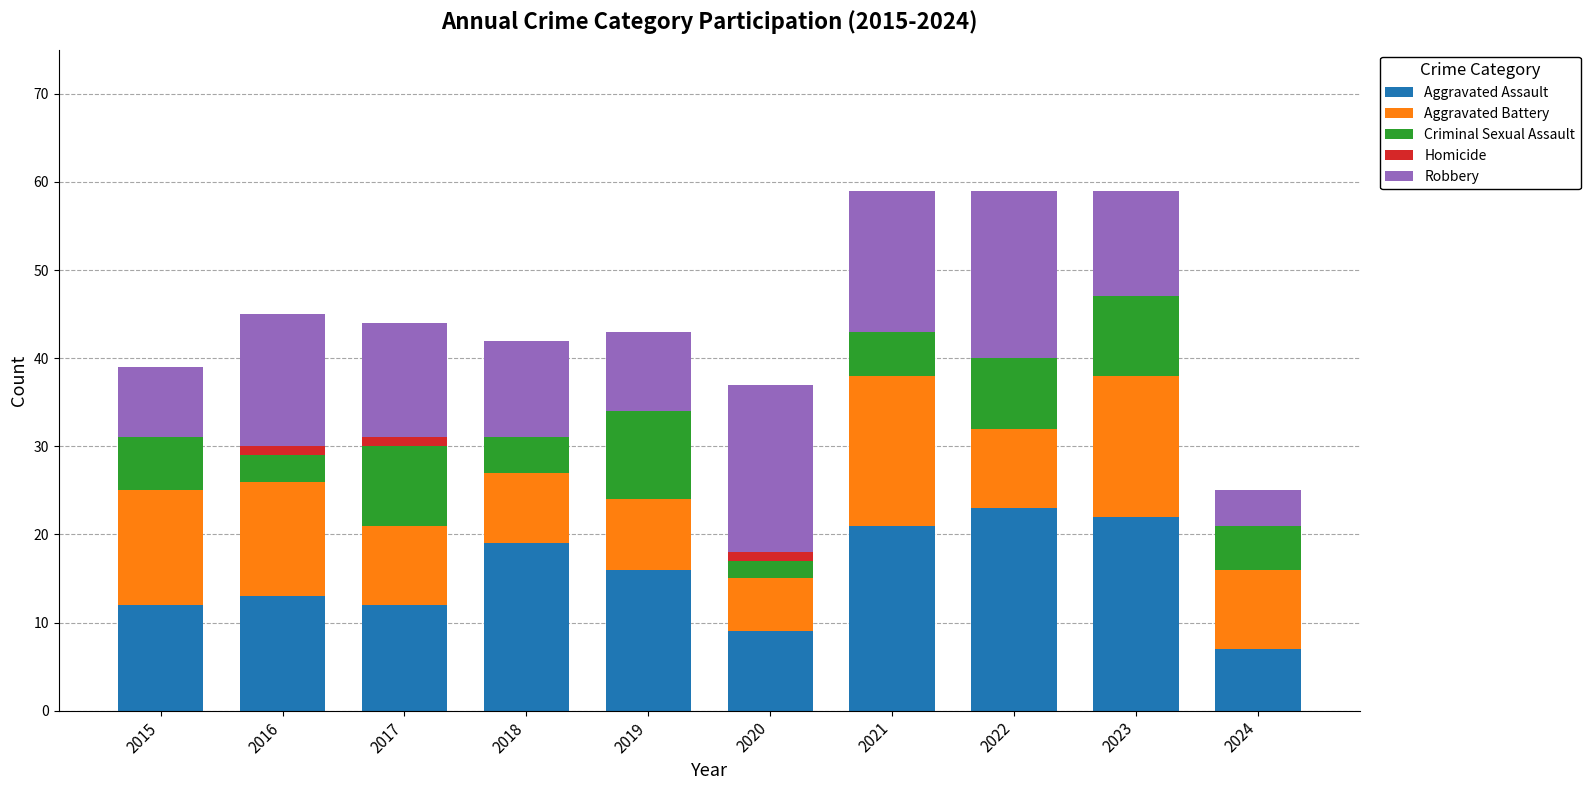

The value of Aggravated Assault at 2024 is 7. True or false?

True